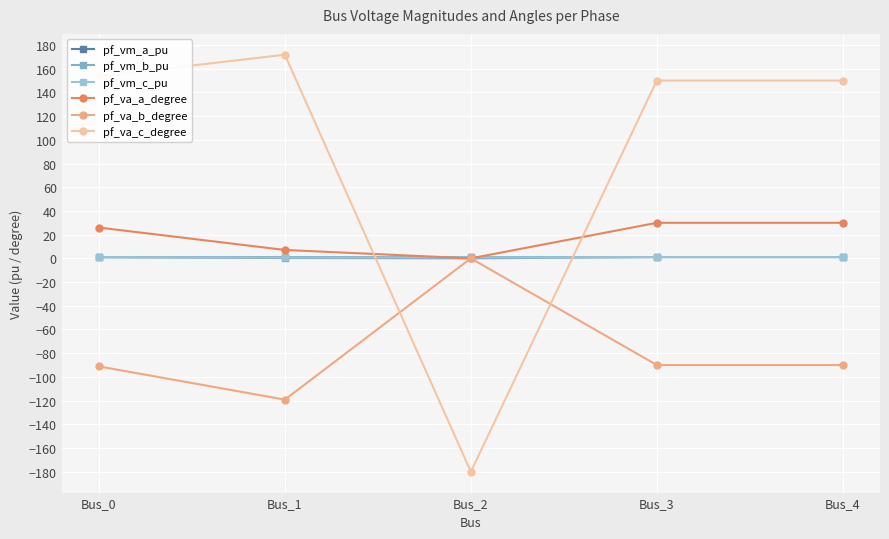

At which label is pf_va_c_degree closest to -4?

Bus_3